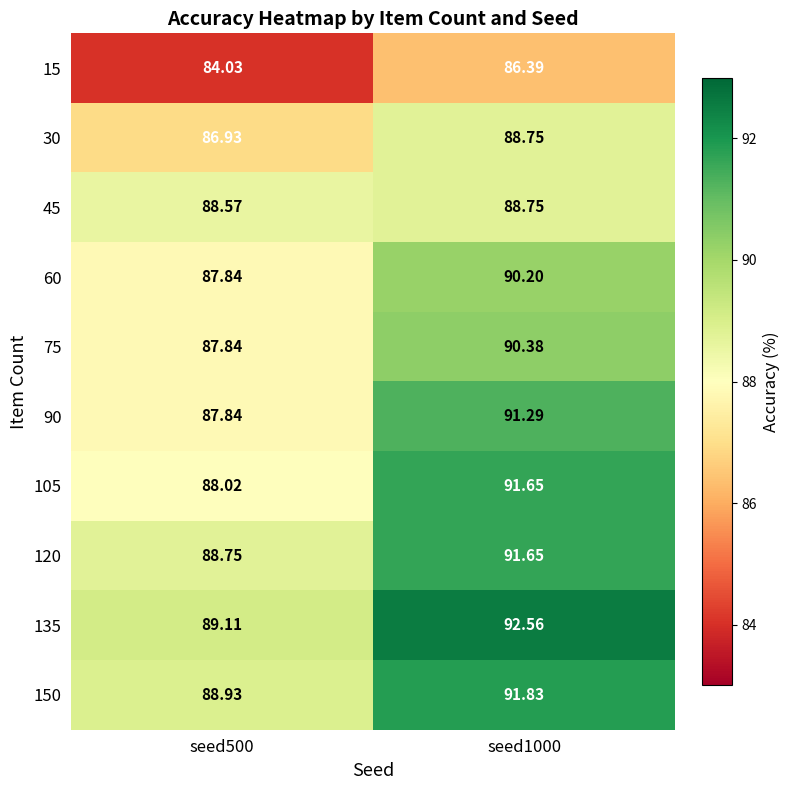

Is the value of 120 at seed1000 greater than the value of 15 at seed1000?

Yes